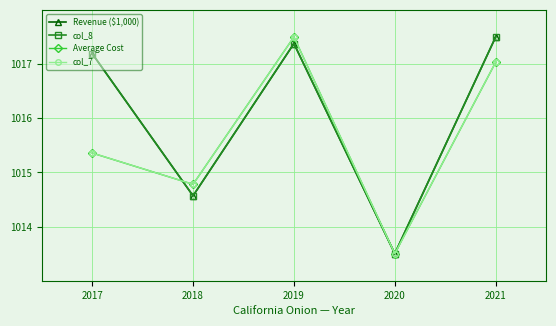

Is this an area chart (filled region under the line)?

No